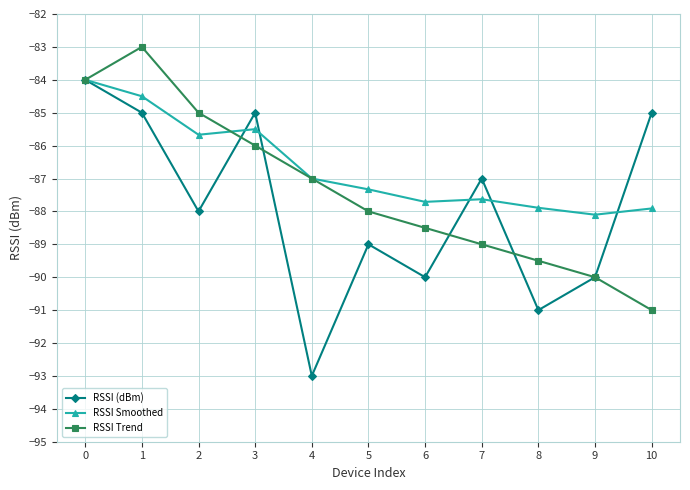

What is the value of the RSSI (dBm) point at the 10th from the left?

-90.0